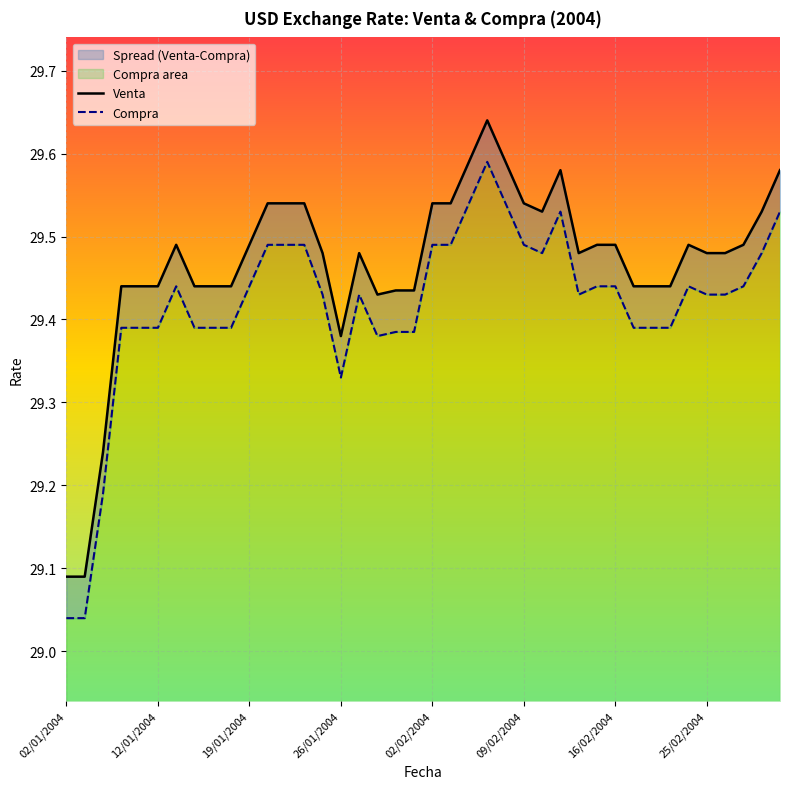

List the series in order of their peak value, highest first.

Venta, Compra